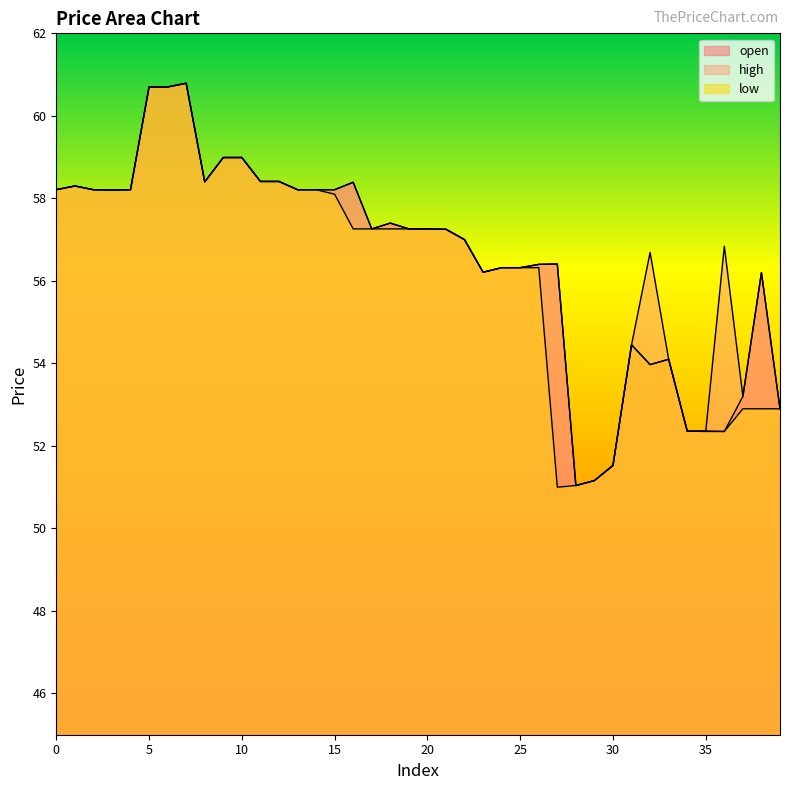

Count the number of data series in this chart.

3